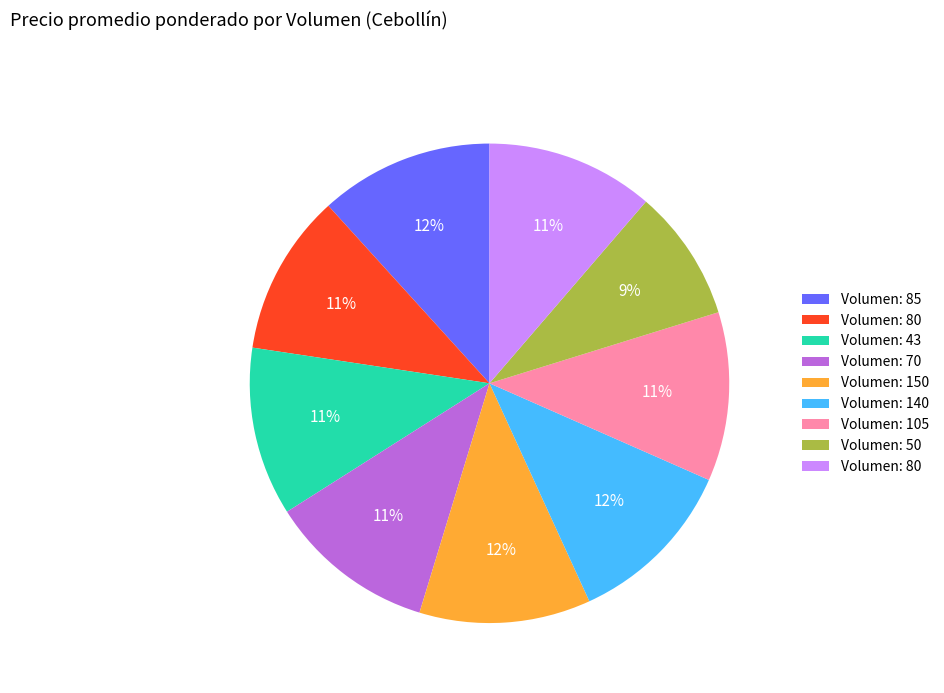

Does any single category account for the majority?

No